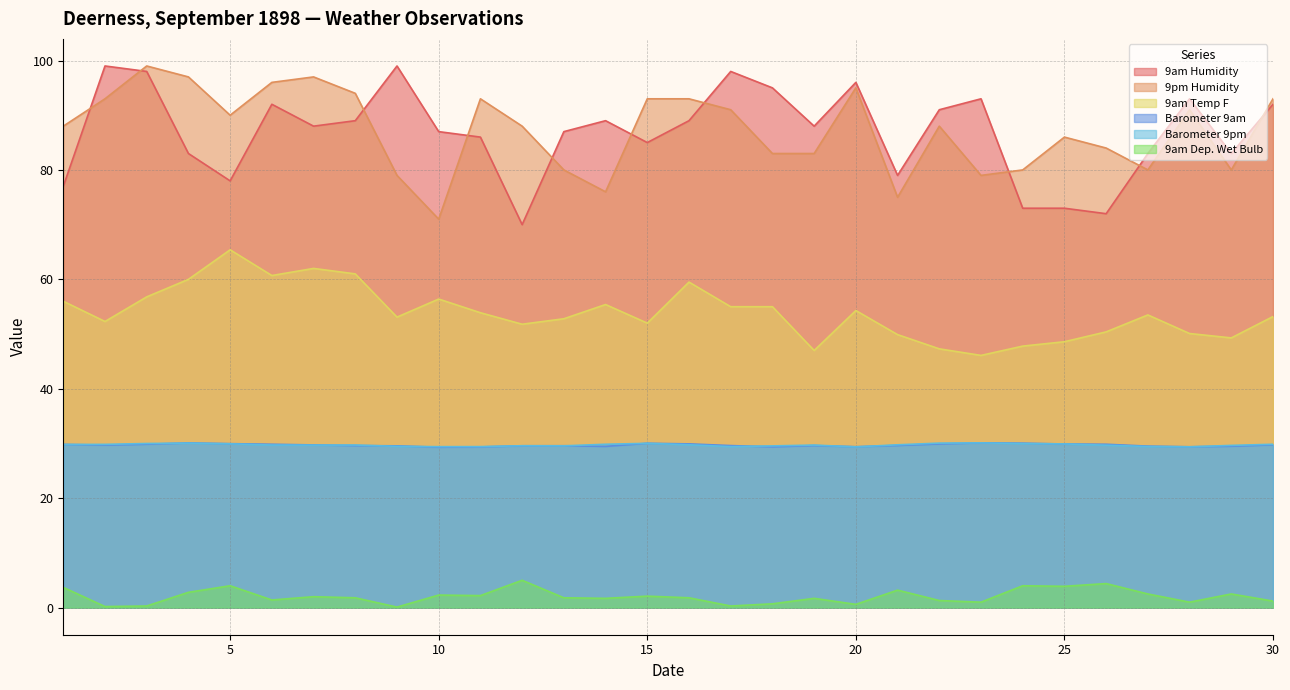

True or false: 9am Dep. Wet Bulb has more than 2 interior local peaks.

True